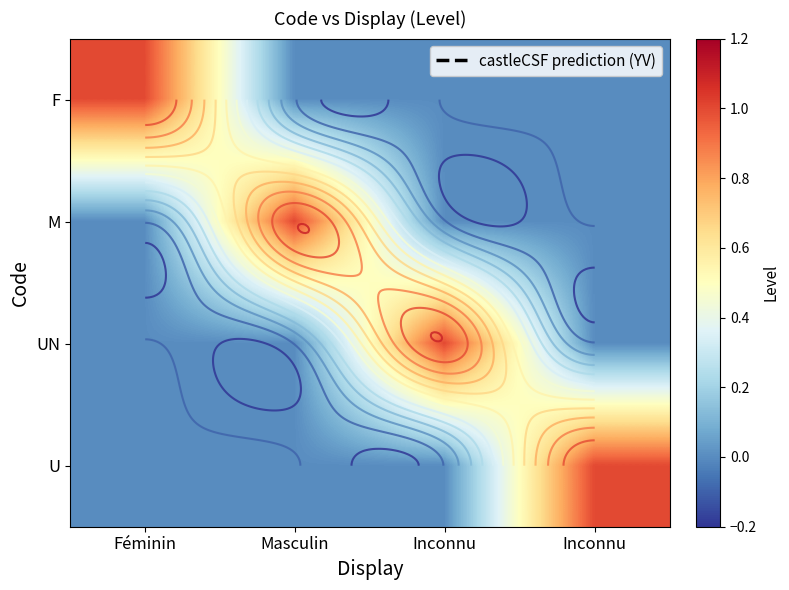

True or false: U has a value of 1 at Inconnu.

True